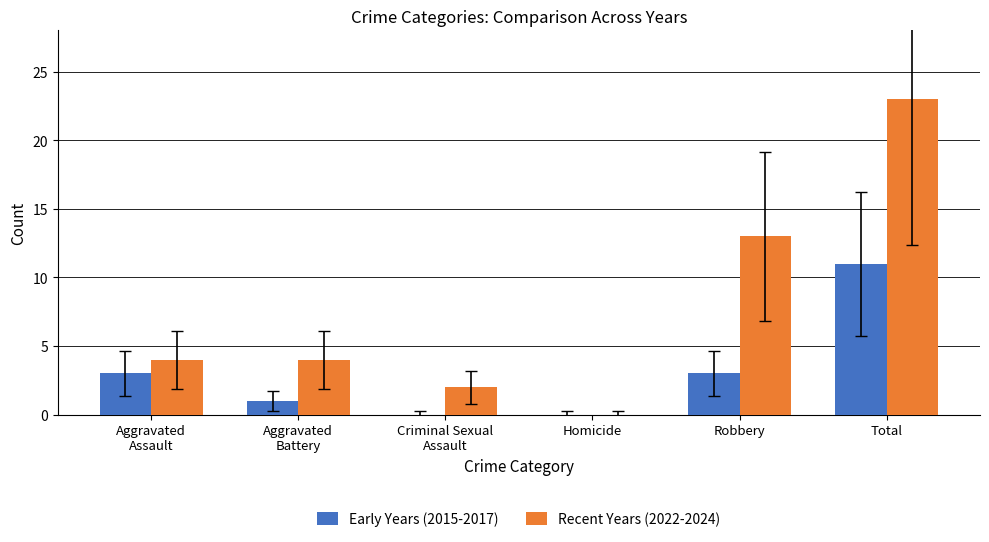

What is the sum of the Recent Years (2022-2024) values at Robbery and Homicide?

13